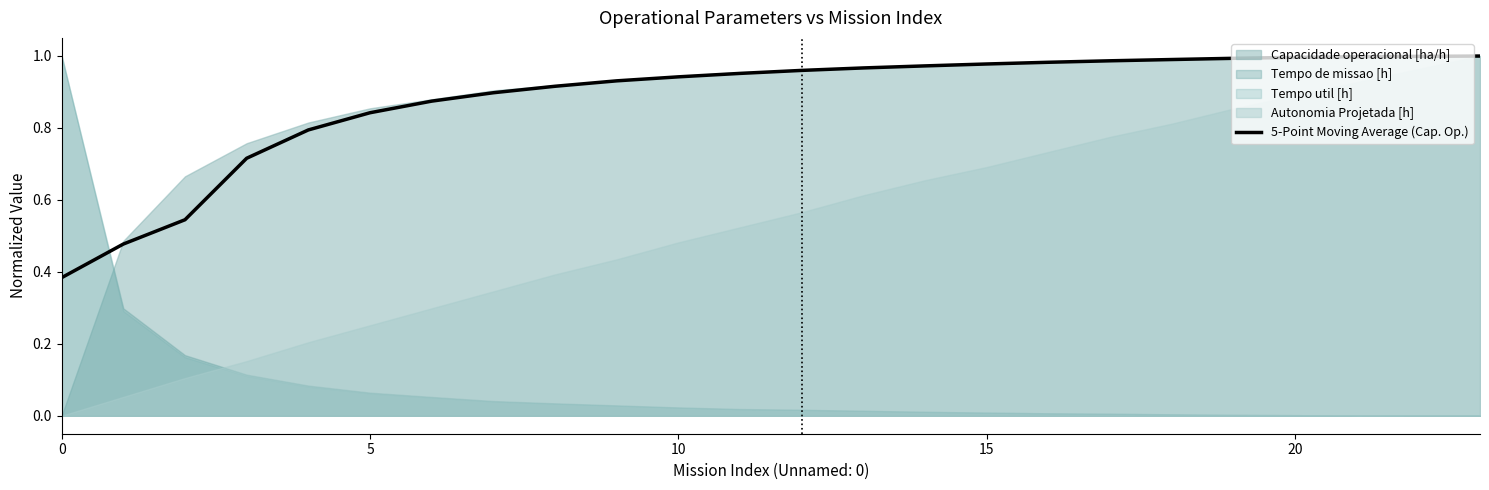

The chart shows a value of 1.0 at 17. True or false?

True